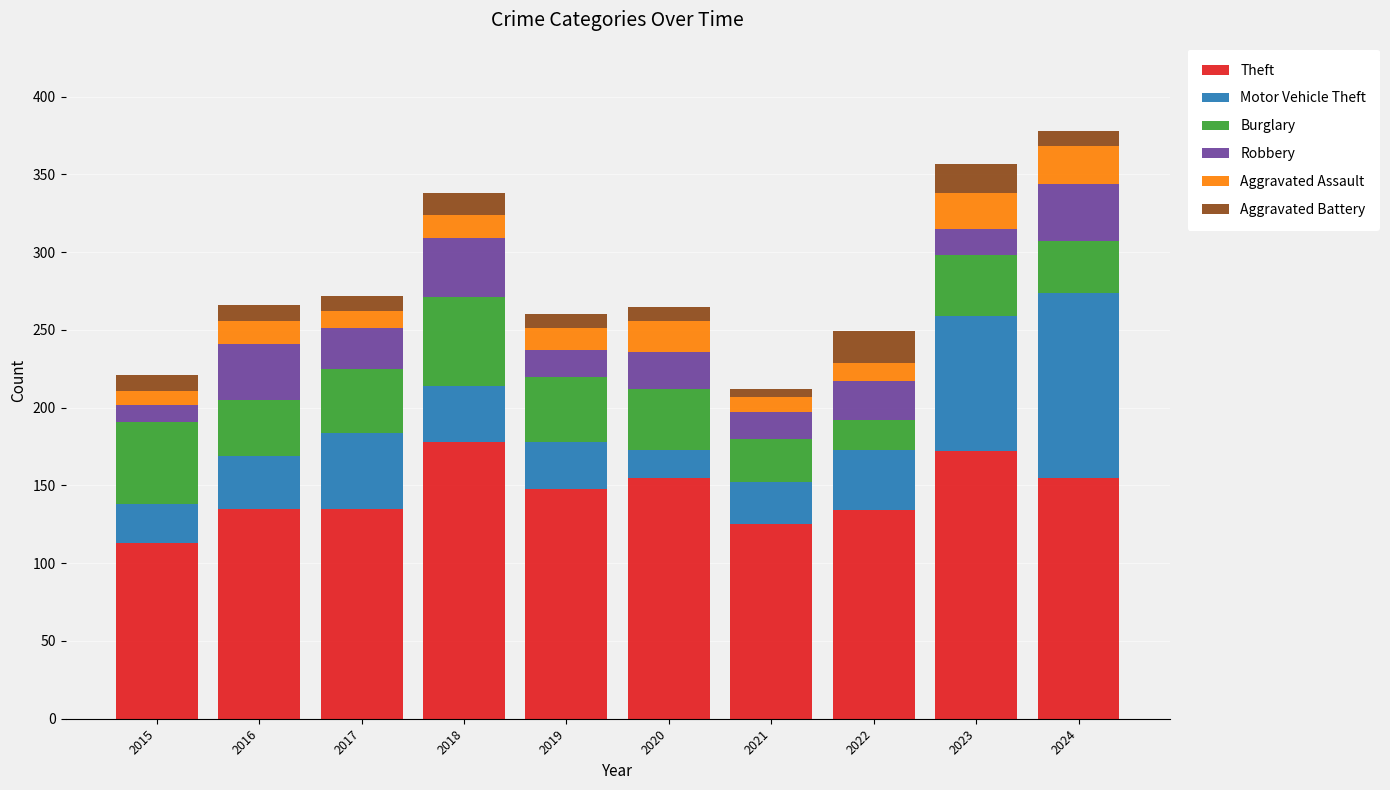

At which label does Theft reach its minimum?

2015